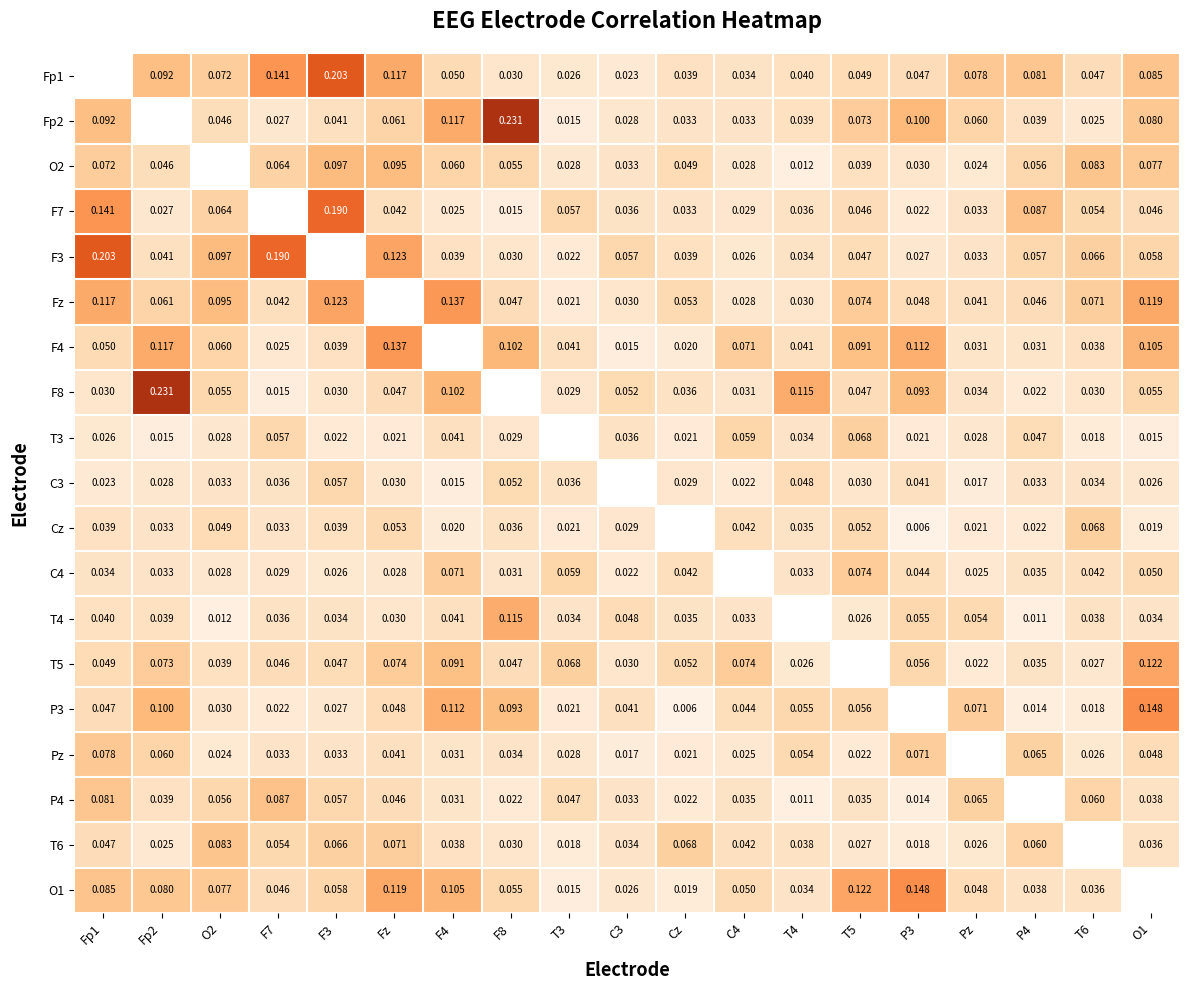

Between F4 and T6, which is larger?

F4